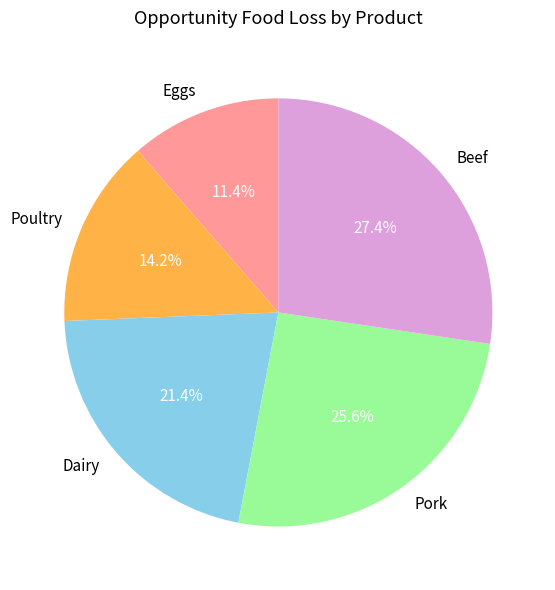

Which slice is the smallest?

Eggs